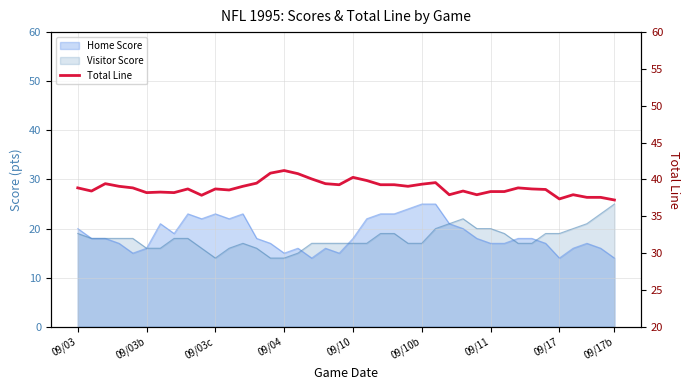

Read the value at 09/10.

40.3